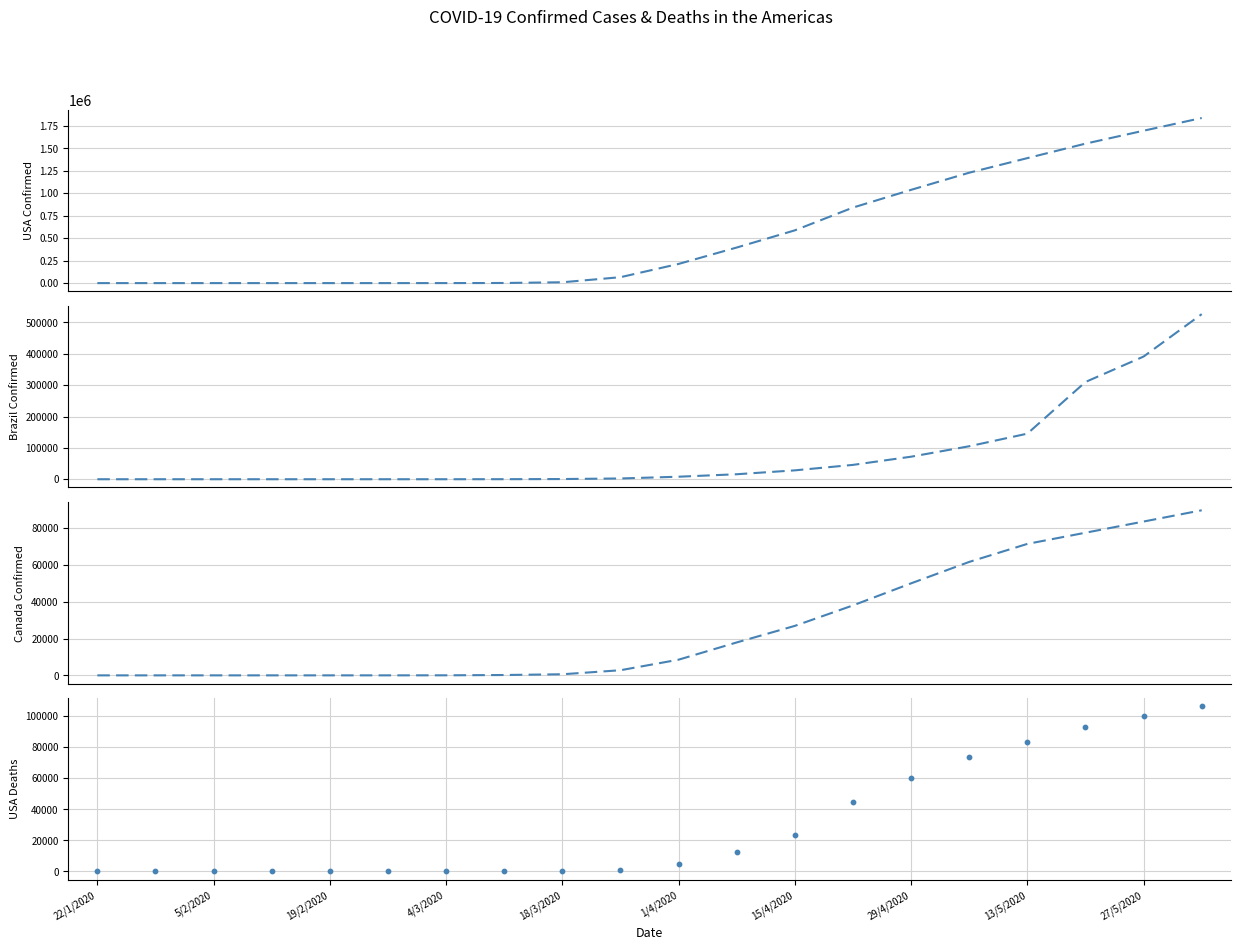

At which category is the sum across all series the highest?

19